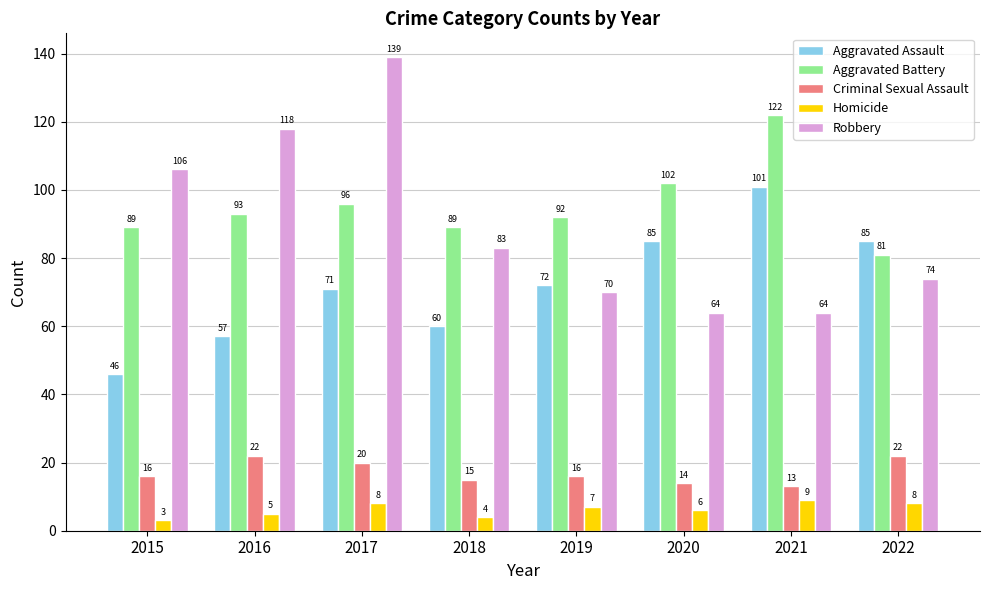

Between 2015 and 2019, which series saw the biggest shift?

Robbery